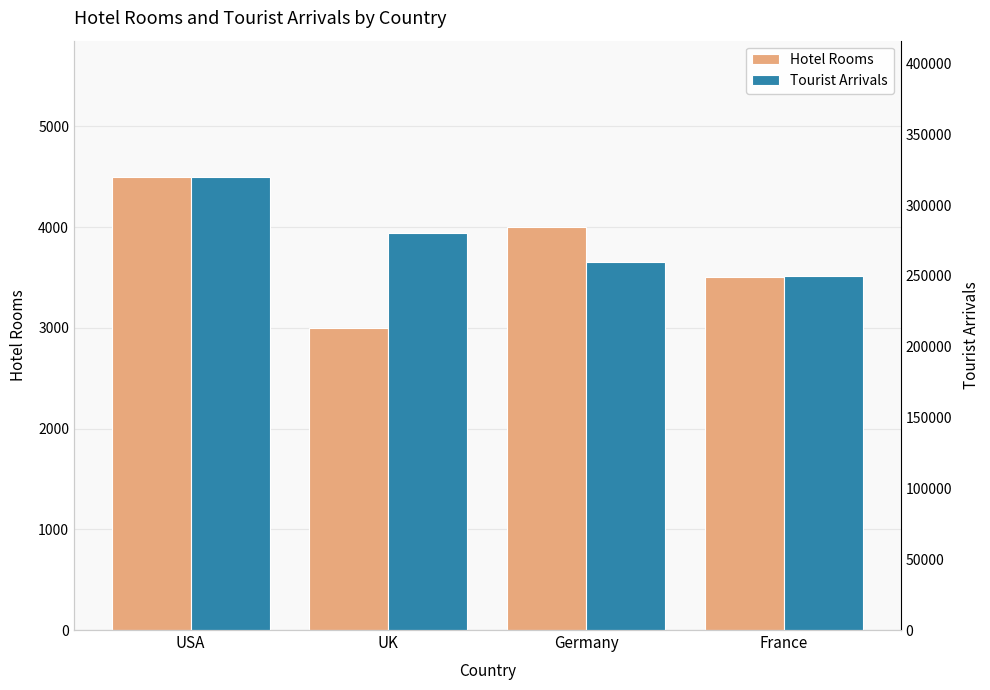

Where is Hotel Rooms nearest to the value 3750?

Germany